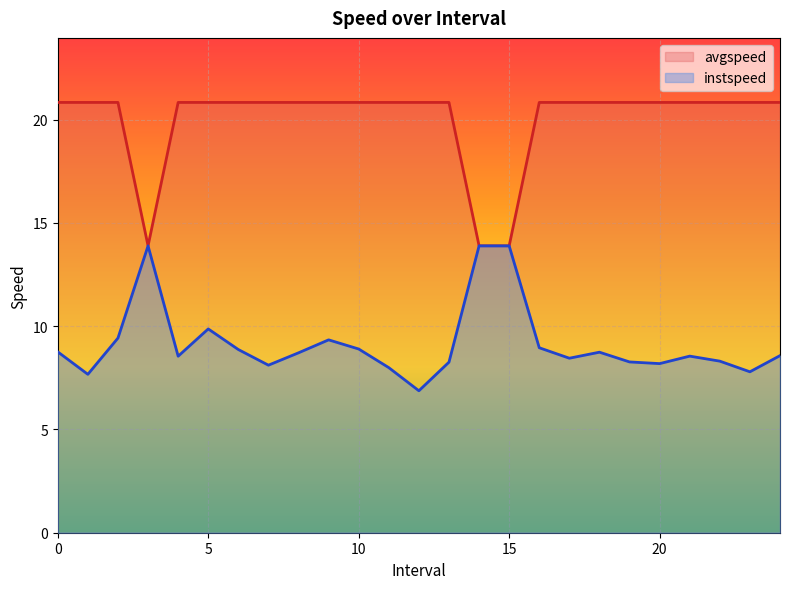

True or false: instspeed and avgspeed cross at least once.

False